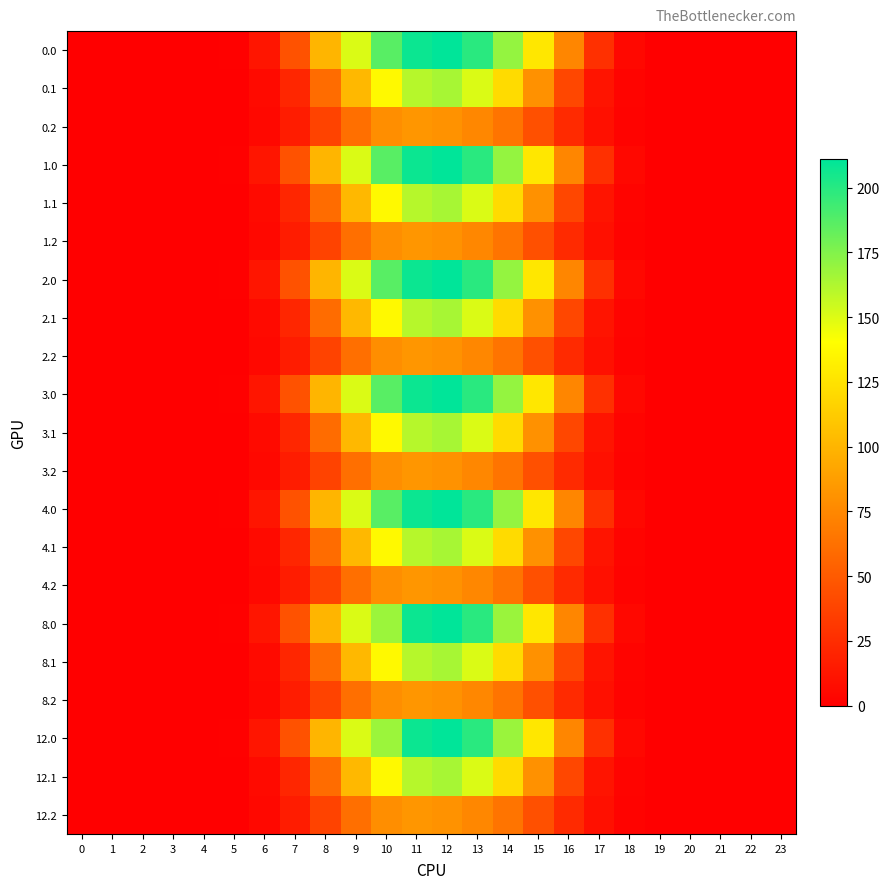

Reading left to right, extract all data points from this chart.

0.0: 0=0.0	1=0.0	2=0.0	3=0.0	4=0.0	5=1.2	6=12.1	7=45.6	8=100.3	9=150.3	10=186.5	11=207.5	12=210.9	13=199.1	14=170.0	15=127.6	16=74.2	17=26.9	18=5.2	19=0.1	20=0.0	21=0.0	22=0.0	23=0.0
0.1: 0=0.0	1=0.0	2=0.0	3=0.0	4=0.0	5=0.6	6=6.1	7=21.8	8=59.7	9=102.1	10=137.3	11=160.2	12=164.5	13=150.5	14=120.8	15=80.7	16=39.3	17=11.7	18=2.5	19=0.0	20=0.0	21=0.0	22=0.0	23=0.0
0.2: 0=0.0	1=0.0	2=0.0	3=0.0	4=0.0	5=0.5	6=4.7	7=15.9	8=37.5	9=61.6	10=78.8	11=83.1	12=81.1	13=74.9	14=64.1	15=44.4	16=23.8	17=9.2	18=2.3	19=0.0	20=0.0	21=0.0	22=0.0	23=0.0
1.0: 0=0.0	1=0.0	2=0.0	3=0.0	4=0.0	5=1.2	6=12.1	7=45.6	8=100.3	9=150.3	10=186.5	11=207.5	12=210.9	13=199.1	14=170.0	15=127.6	16=74.2	17=26.9	18=5.2	19=0.1	20=0.0	21=0.0	22=0.0	23=0.0
1.1: 0=0.0	1=0.0	2=0.0	3=0.0	4=0.0	5=0.6	6=6.1	7=21.8	8=59.7	9=102.1	10=137.3	11=160.2	12=164.5	13=150.5	14=120.8	15=80.7	16=39.3	17=11.7	18=2.5	19=0.0	20=0.0	21=0.0	22=0.0	23=0.0
1.2: 0=0.0	1=0.0	2=0.0	3=0.0	4=0.0	5=0.5	6=4.7	7=15.9	8=37.5	9=61.6	10=78.8	11=83.1	12=81.1	13=74.9	14=64.1	15=44.4	16=23.8	17=9.2	18=2.3	19=0.0	20=0.0	21=0.0	22=0.0	23=0.0
2.0: 0=0.0	1=0.0	2=0.0	3=0.0	4=0.0	5=1.2	6=12.1	7=45.6	8=100.3	9=150.3	10=186.5	11=207.5	12=210.9	13=199.1	14=170.0	15=127.6	16=74.2	17=26.9	18=5.2	19=0.1	20=0.0	21=0.0	22=0.0	23=0.0
2.1: 0=0.0	1=0.0	2=0.0	3=0.0	4=0.0	5=0.6	6=6.1	7=21.8	8=59.7	9=102.1	10=137.3	11=160.2	12=164.5	13=150.5	14=120.8	15=80.7	16=39.3	17=11.7	18=2.5	19=0.0	20=0.0	21=0.0	22=0.0	23=0.0
2.2: 0=0.0	1=0.0	2=0.0	3=0.0	4=0.0	5=0.5	6=4.7	7=15.9	8=37.5	9=61.6	10=78.8	11=83.1	12=81.1	13=74.9	14=64.1	15=44.4	16=23.8	17=9.2	18=2.3	19=0.0	20=0.0	21=0.0	22=0.0	23=0.0
3.0: 0=0.0	1=0.0	2=0.0	3=0.0	4=0.0	5=1.2	6=12.1	7=45.6	8=100.3	9=150.3	10=186.5	11=207.5	12=210.9	13=199.1	14=170.0	15=127.6	16=74.2	17=26.9	18=5.2	19=0.1	20=0.0	21=0.0	22=0.0	23=0.0
3.1: 0=0.0	1=0.0	2=0.0	3=0.0	4=0.0	5=0.6	6=6.1	7=21.8	8=59.7	9=102.1	10=137.3	11=160.2	12=164.5	13=150.5	14=120.8	15=80.7	16=39.3	17=11.7	18=2.5	19=0.0	20=0.0	21=0.0	22=0.0	23=0.0
3.2: 0=0.0	1=0.0	2=0.0	3=0.0	4=0.0	5=0.5	6=4.7	7=15.9	8=37.5	9=61.6	10=78.8	11=83.1	12=81.1	13=74.9	14=64.1	15=44.4	16=23.8	17=9.2	18=2.3	19=0.0	20=0.0	21=0.0	22=0.0	23=0.0
4.0: 0=0.0	1=0.0	2=0.0	3=0.0	4=0.0	5=1.2	6=12.1	7=45.6	8=100.3	9=150.3	10=186.5	11=207.5	12=210.9	13=199.1	14=170.0	15=127.6	16=74.2	17=26.9	18=5.2	19=0.1	20=0.0	21=0.0	22=0.0	23=0.0
4.1: 0=0.0	1=0.0	2=0.0	3=0.0	4=0.0	5=0.6	6=6.1	7=21.8	8=59.7	9=102.1	10=137.3	11=160.2	12=164.5	13=150.5	14=120.8	15=80.7	16=39.3	17=11.7	18=2.5	19=0.0	20=0.0	21=0.0	22=0.0	23=0.0
4.2: 0=0.0	1=0.0	2=0.0	3=0.0	4=0.0	5=0.5	6=4.7	7=15.9	8=37.5	9=61.6	10=78.8	11=83.1	12=81.1	13=74.9	14=64.1	15=44.4	16=23.8	17=9.2	18=2.3	19=0.0	20=0.0	21=0.0	22=0.0	23=0.0
8.0: 0=0.0	1=0.0	2=0.0	3=0.0	4=0.0	5=1.2	6=12.1	7=45.6	8=100.3	9=150.3	10=168.0	11=207.5	12=210.9	13=199.1	14=168.3	15=127.6	16=74.2	17=26.9	18=5.2	19=0.1	20=0.0	21=0.0	22=0.0	23=0.0
8.1: 0=0.0	1=0.0	2=0.0	3=0.0	4=0.0	5=0.6	6=6.1	7=21.8	8=59.7	9=102.1	10=137.3	11=160.2	12=164.5	13=150.5	14=120.8	15=80.7	16=39.3	17=11.7	18=2.5	19=0.0	20=0.0	21=0.0	22=0.0	23=0.0
8.2: 0=0.0	1=0.0	2=0.0	3=0.0	4=0.0	5=0.5	6=4.7	7=15.9	8=37.5	9=61.6	10=78.8	11=83.1	12=81.1	13=74.9	14=64.1	15=44.4	16=23.8	17=9.2	18=2.3	19=0.0	20=0.0	21=0.0	22=0.0	23=0.0
12.0: 0=0.0	1=0.0	2=0.0	3=0.0	4=0.0	5=1.2	6=12.1	7=45.6	8=100.3	9=150.3	10=168.0	11=207.5	12=210.9	13=199.1	14=168.3	15=127.6	16=74.2	17=26.9	18=5.2	19=0.1	20=0.0	21=0.0	22=0.0	23=0.0
12.1: 0=0.0	1=0.0	2=0.0	3=0.0	4=0.0	5=0.6	6=6.1	7=21.8	8=59.7	9=102.1	10=137.3	11=160.2	12=164.5	13=150.5	14=120.8	15=80.7	16=39.3	17=11.7	18=2.5	19=0.0	20=0.0	21=0.0	22=0.0	23=0.0
12.2: 0=0.0	1=0.0	2=0.0	3=0.0	4=0.0	5=0.5	6=4.7	7=15.9	8=37.5	9=61.6	10=78.8	11=83.1	12=81.1	13=74.9	14=64.1	15=44.4	16=23.8	17=9.2	18=2.3	19=0.0	20=0.0	21=0.0	22=0.0	23=0.0